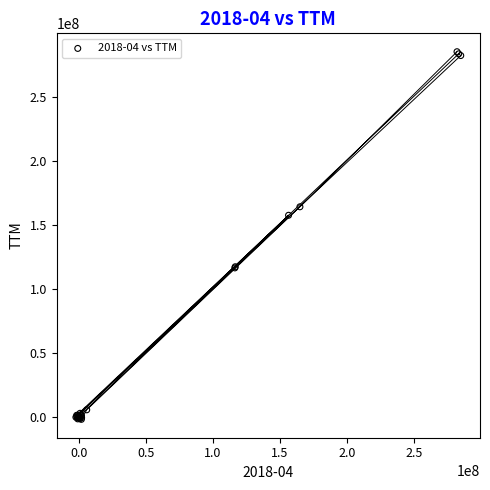

What Y value in the scatter plot is closest to 141655900?

157491454.4